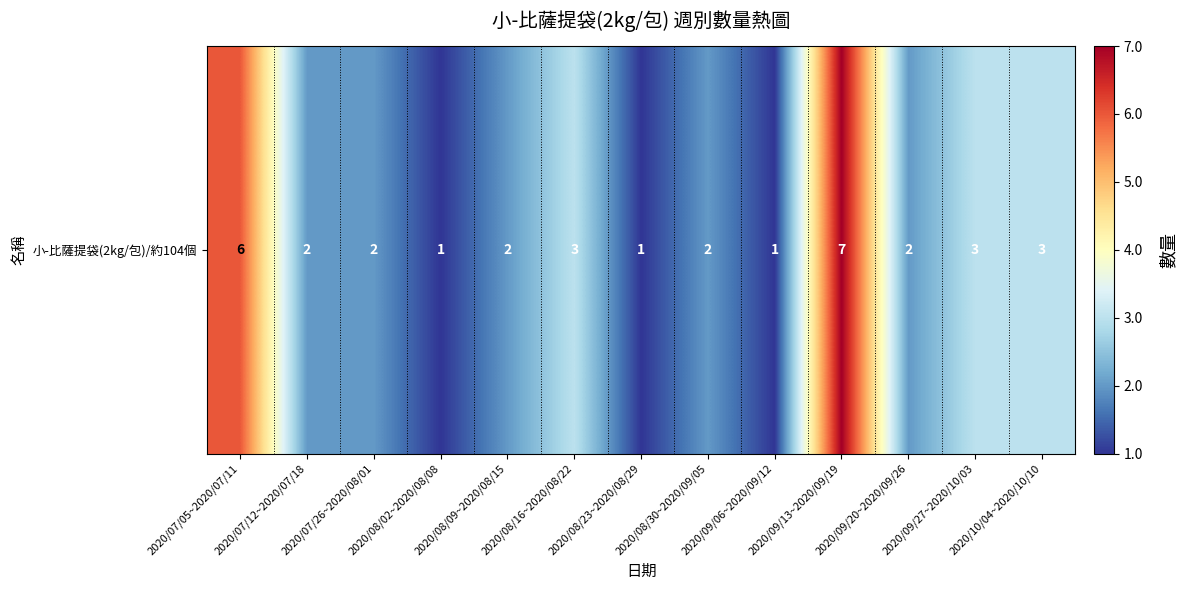

What is the ratio of the value at 2020/09/13~2020/09/19 to the value at 2020/07/05~2020/07/11?

1.2